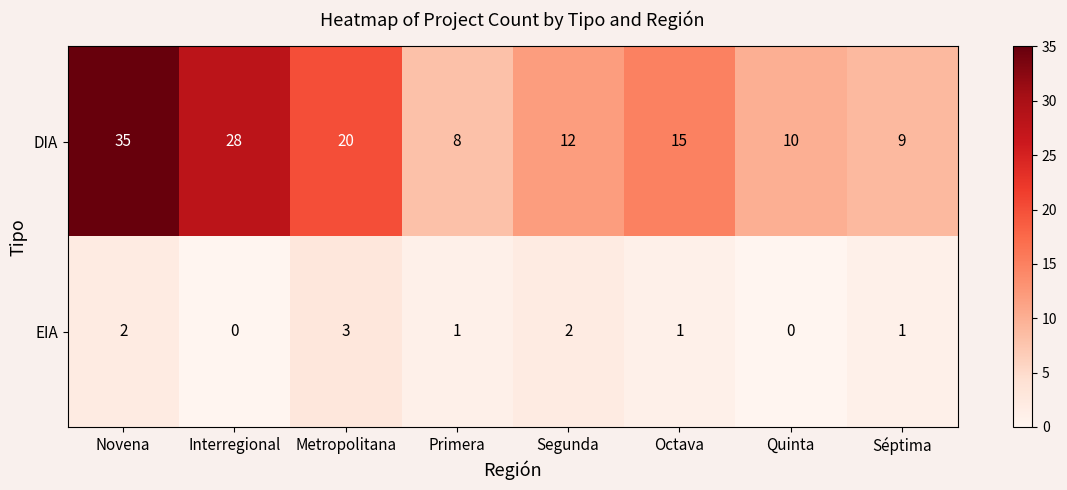

What is the minimum value for DIA?

8